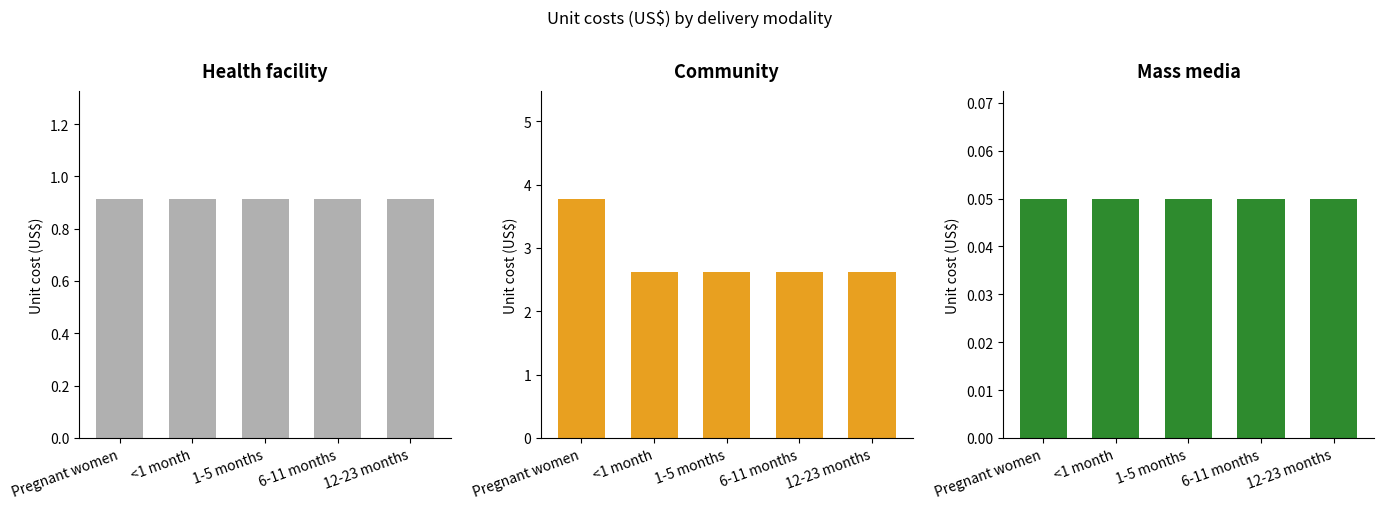

At which category does the chart reach its peak across all series?

Pregnant women